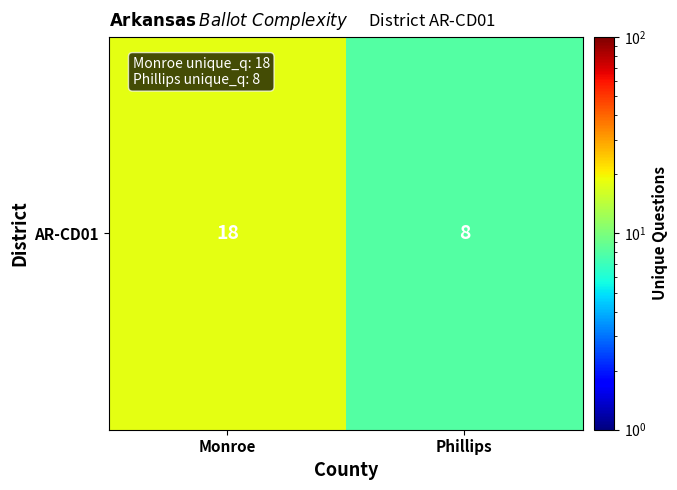

The value at Monroe is 18. True or false?

True